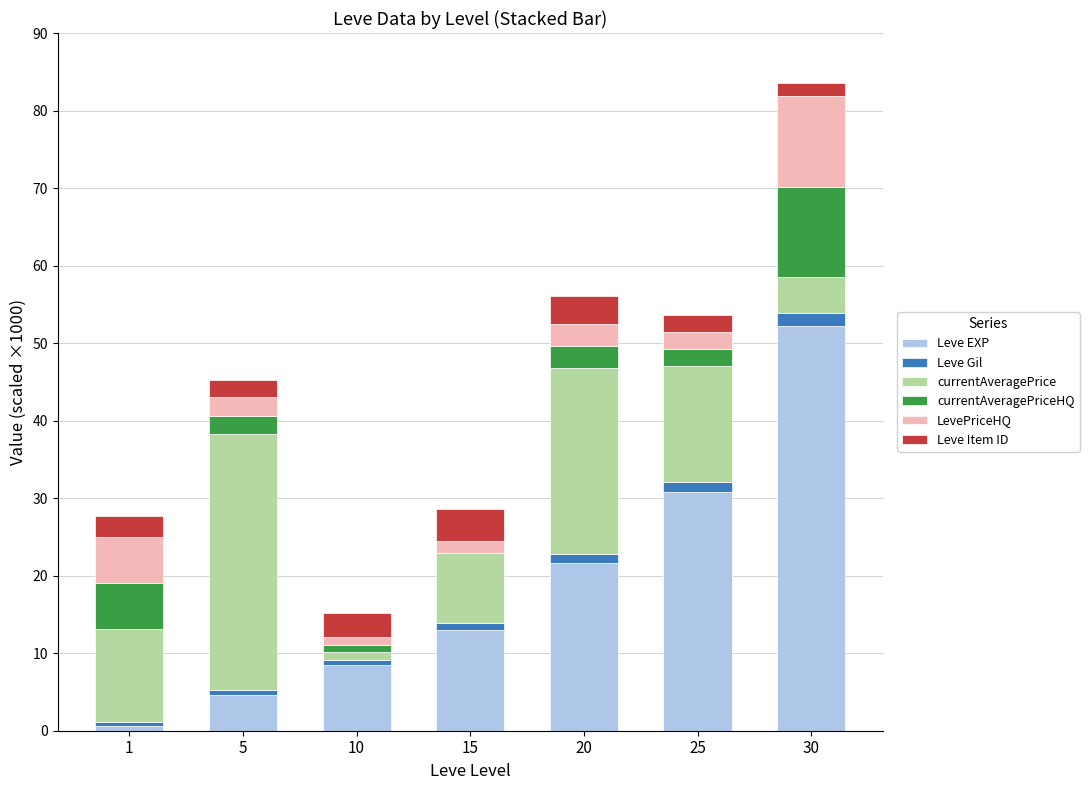

True or false: Leve EXP has a value of 3.5 at 10.

False